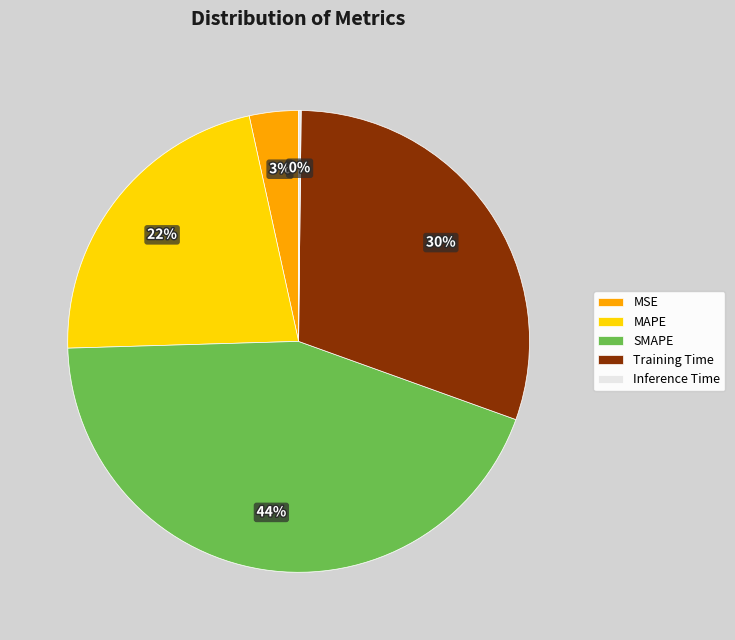

To the nearest percent, what is the average slice percentage?

20%